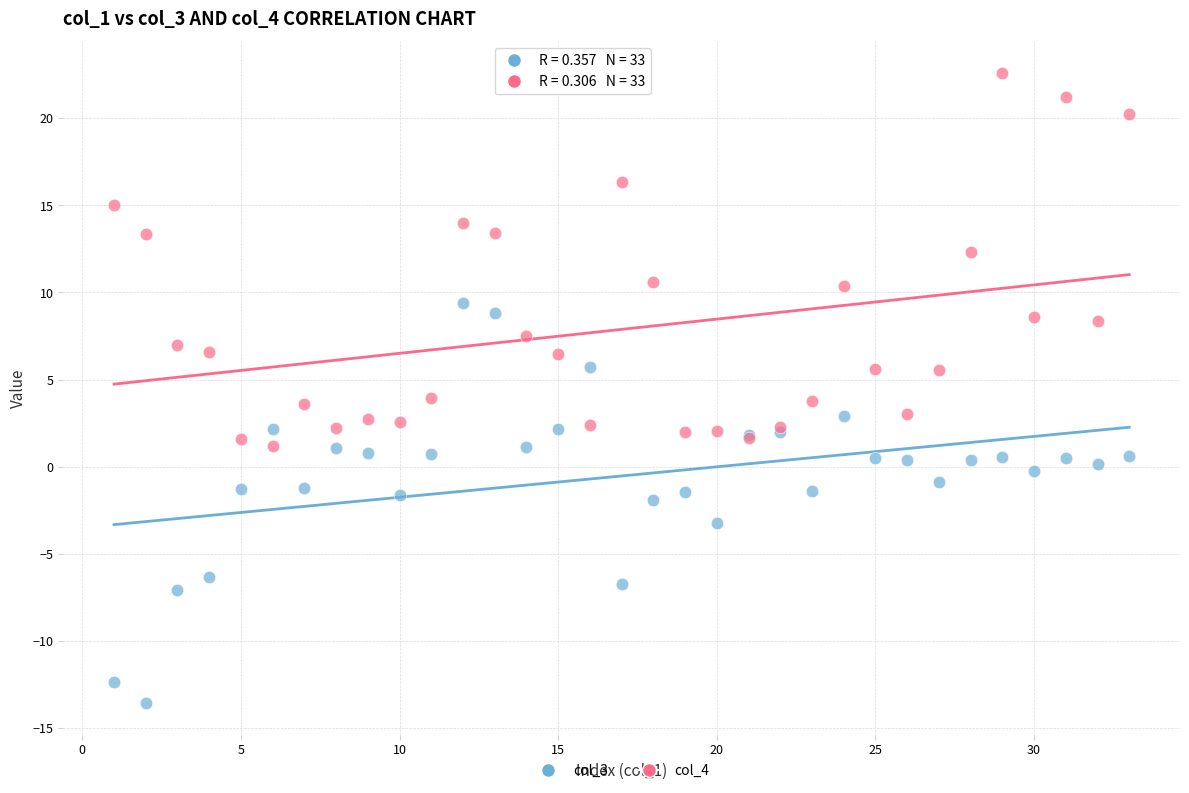

What is the X range (max minus min) for the scatter plot?

32.0